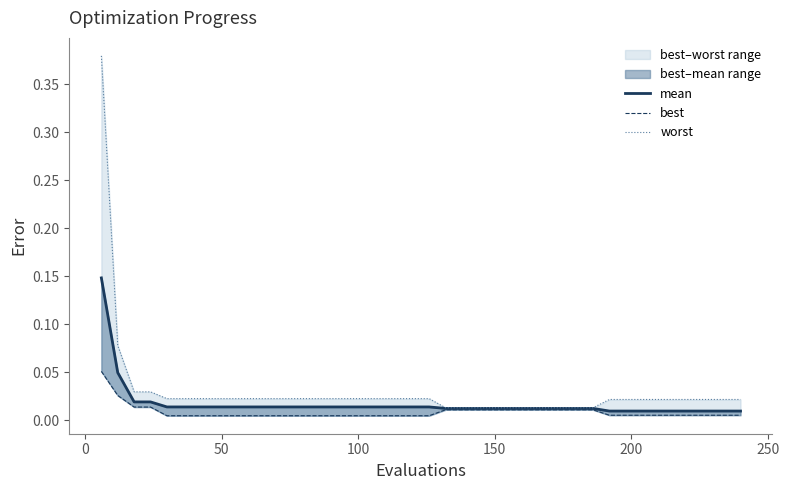

True or false: best and worst intersect in this chart.

False